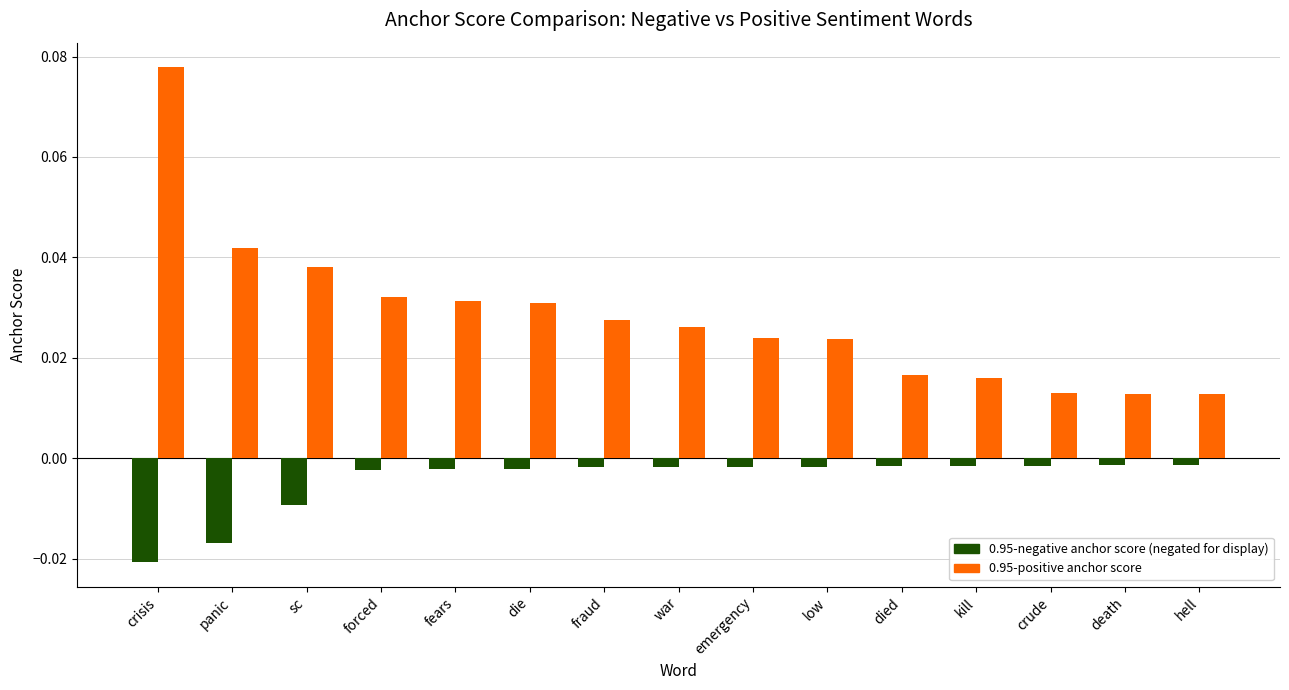

Which category has the lowest value across all series?

crisis